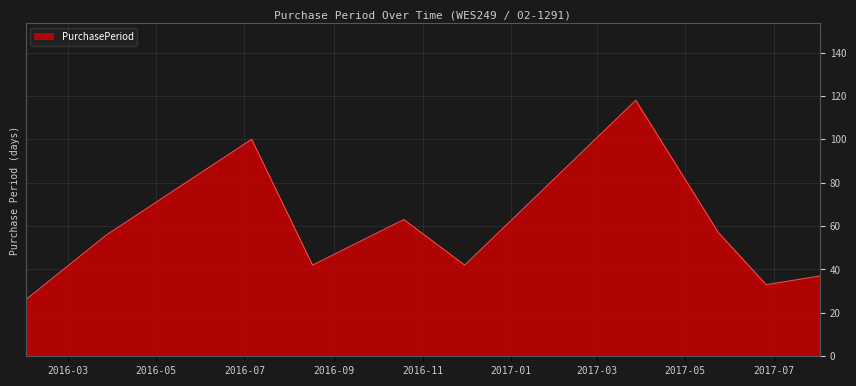

What is the average value?

57